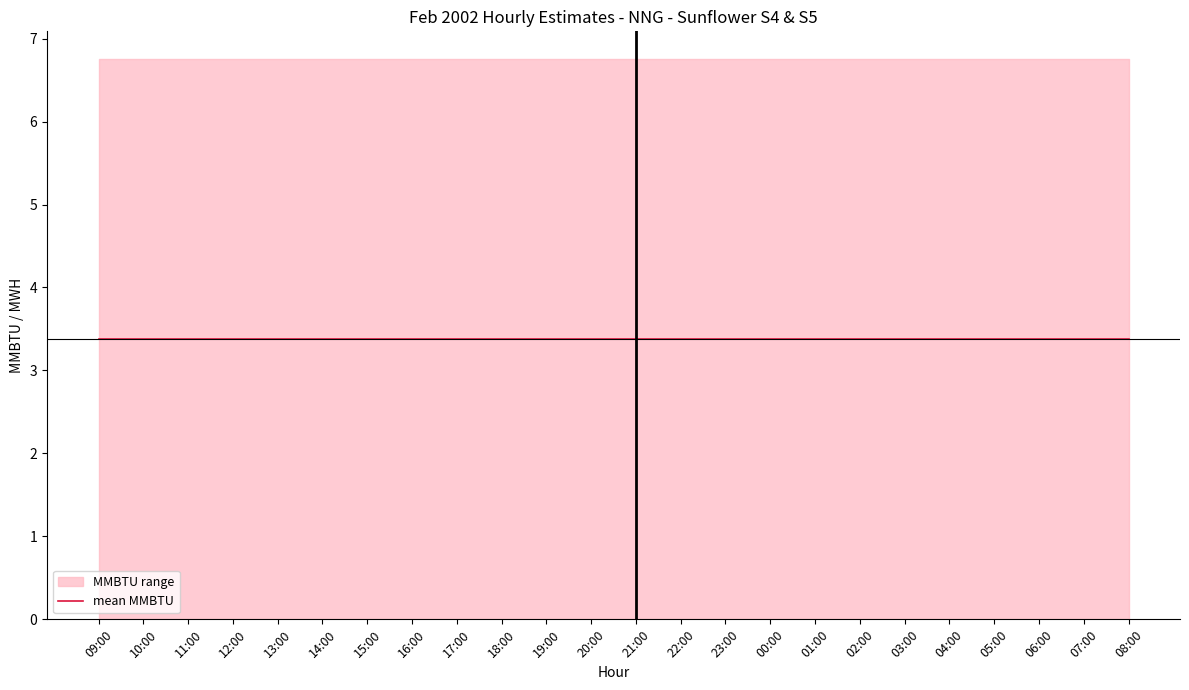

At which category is the sum across all series the highest?

09:00